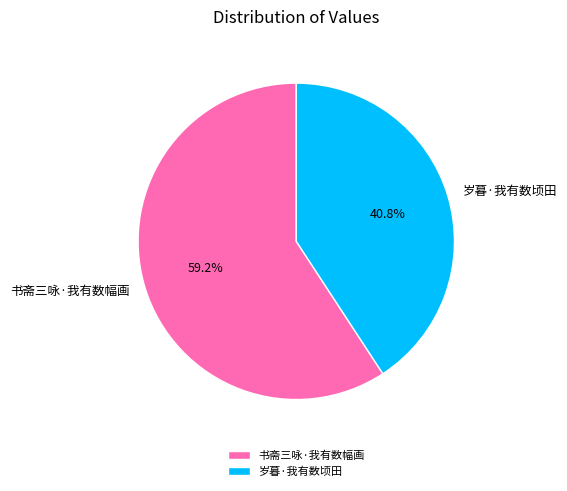

True or false: 书斋三咏·我有数幅画 accounts for 64% of the total.

False